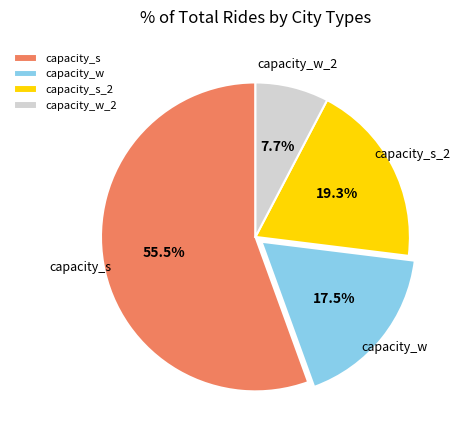

Which slice is the largest?

capacity_s